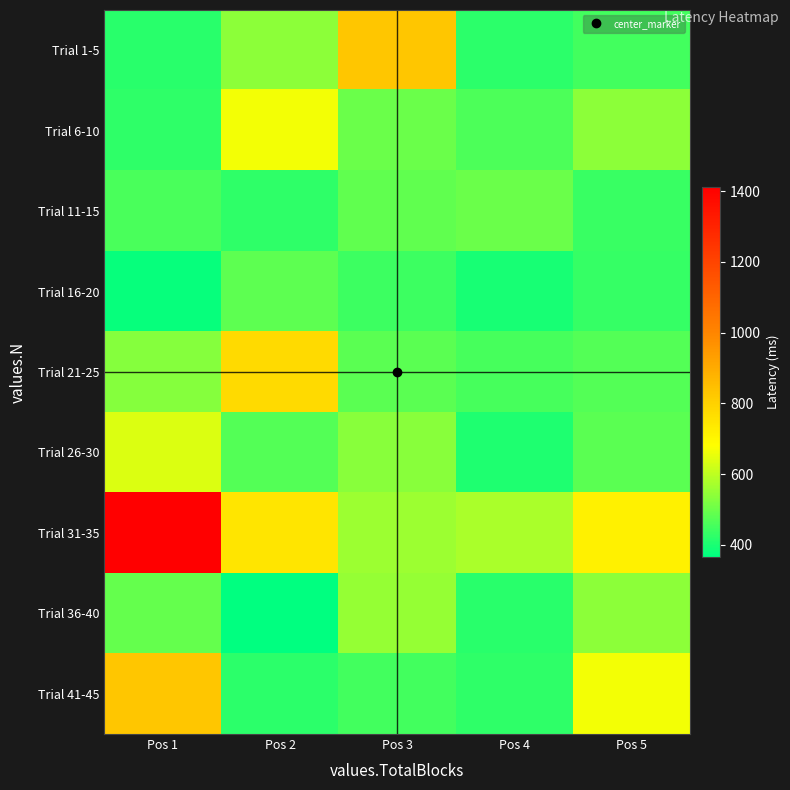

Which series changed the most between Pos 2 and Pos 4?

Trial 21-25